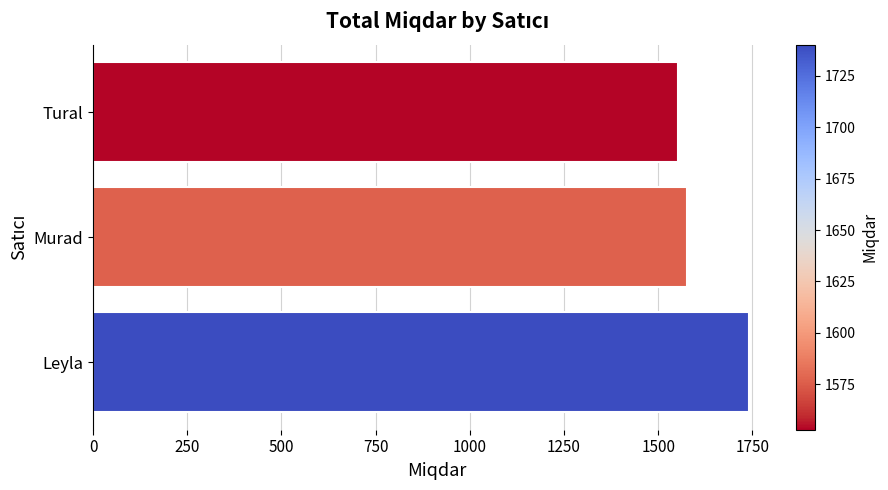

What is the sum of all values?

4870